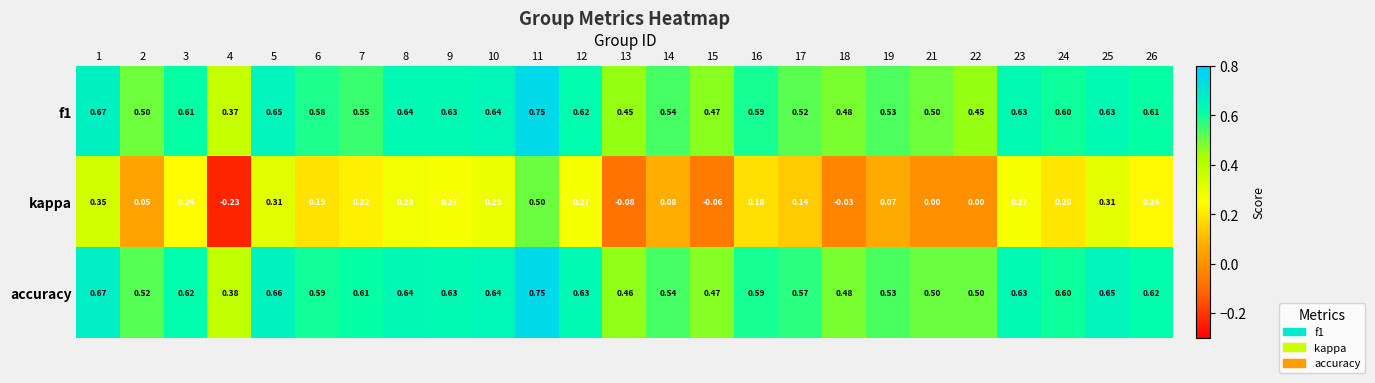

Which series has the largest total across all categories?

accuracy